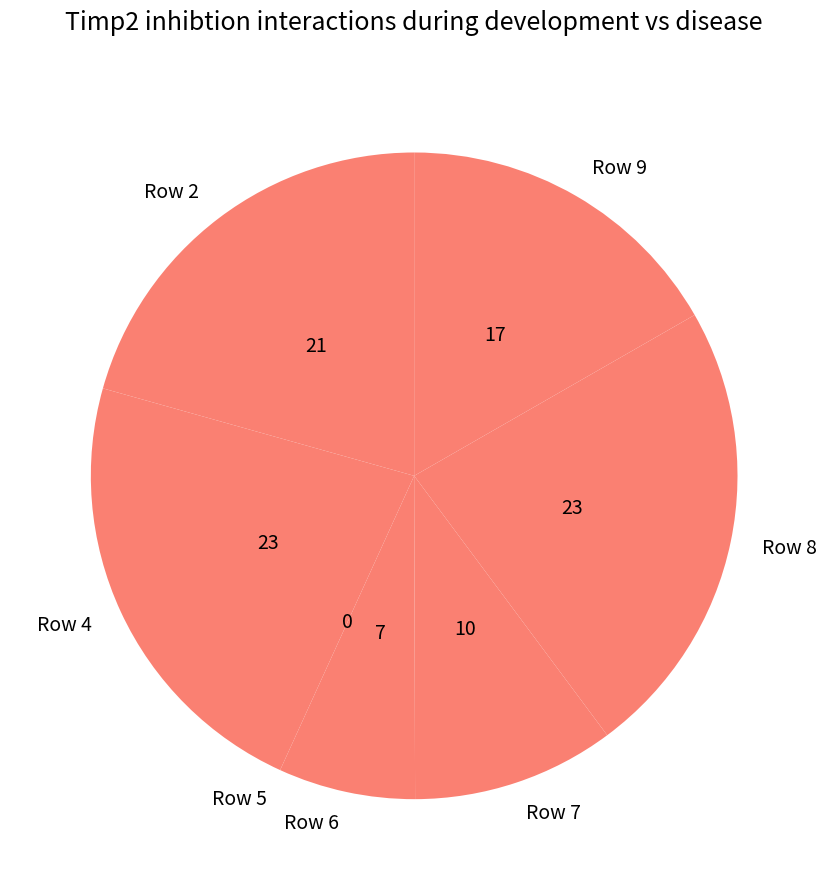

Which slice is the largest?

Row 8